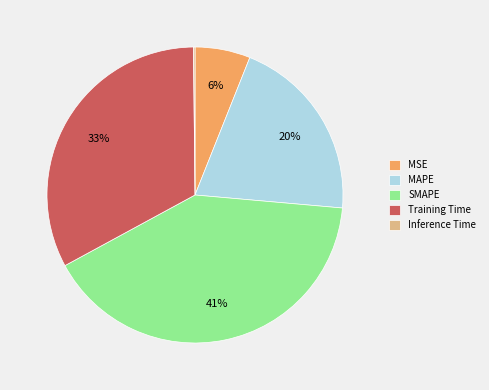

Does MAPE account for over 50% of the chart?

No